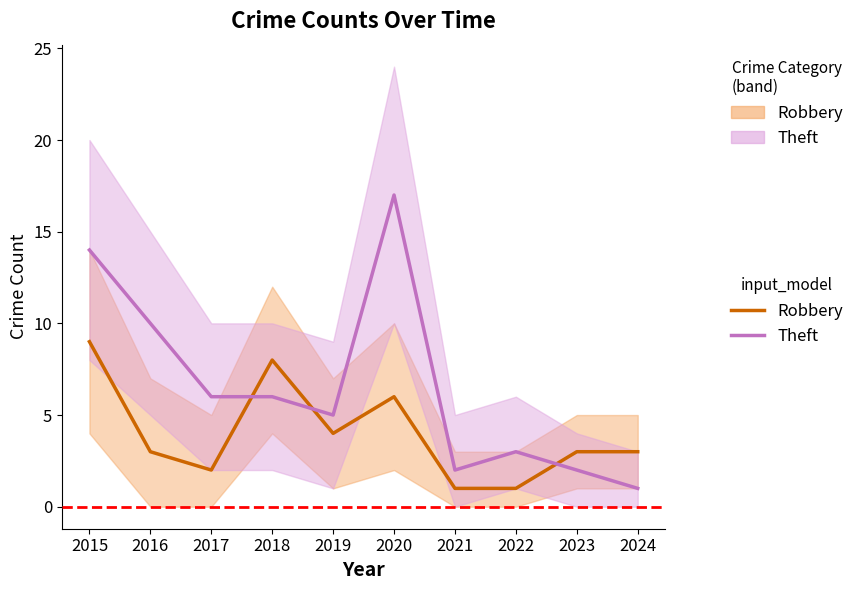

What is the value of the Theft point at the 8th from the left?

3